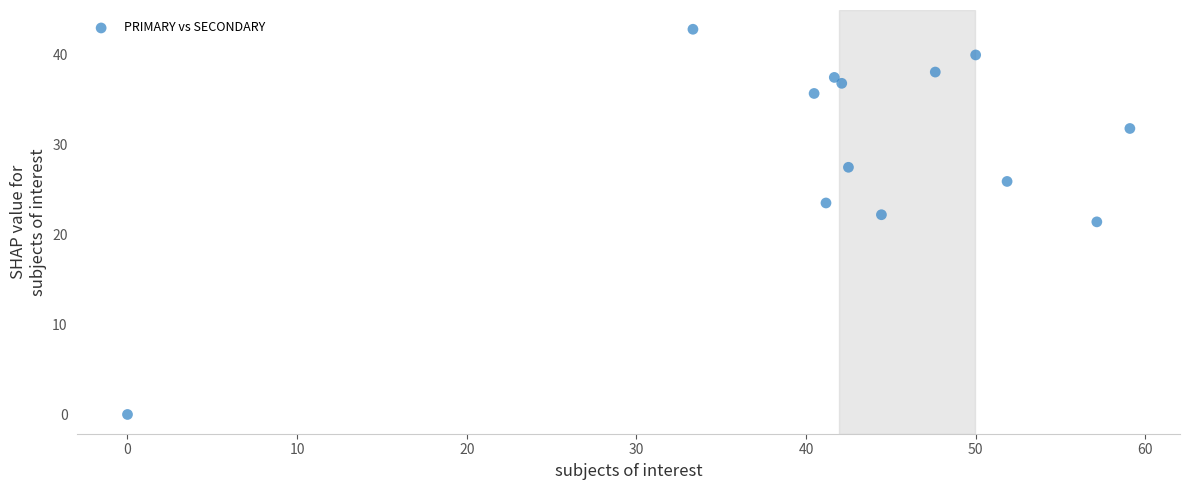

What is the range of Y values (max minus min)?

42.9